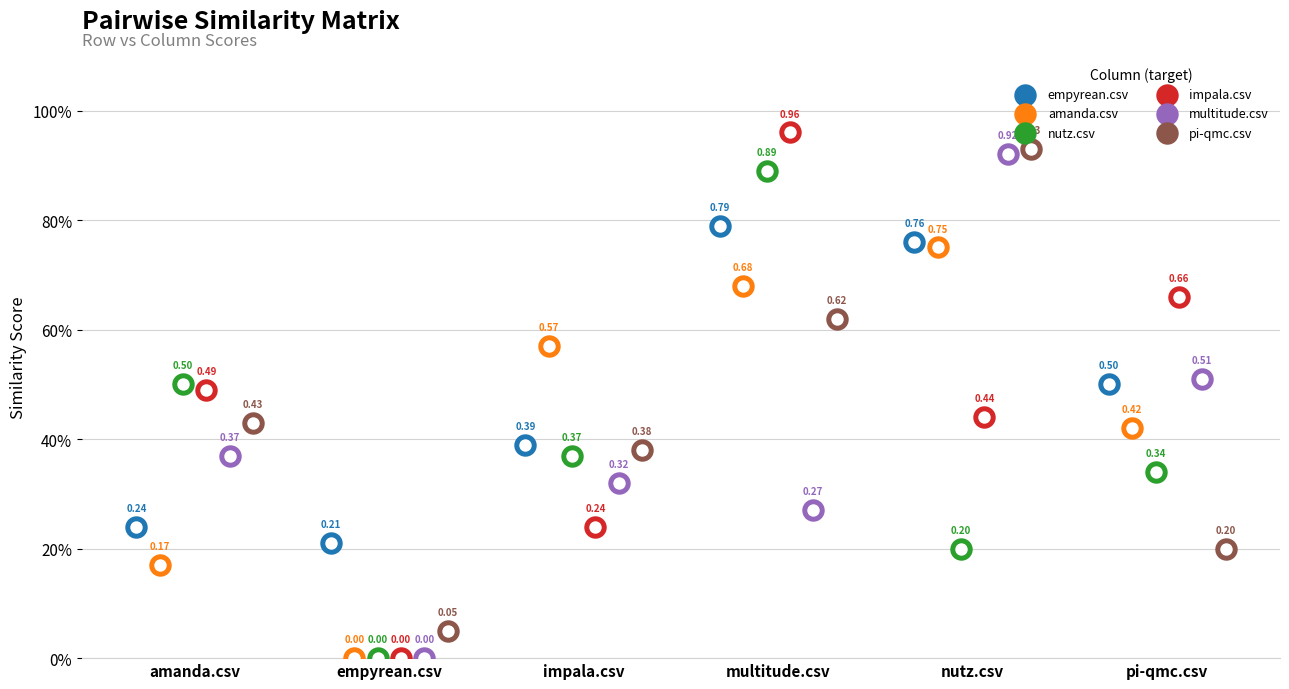

Which series has the widest spread of Y values?

impala.csv